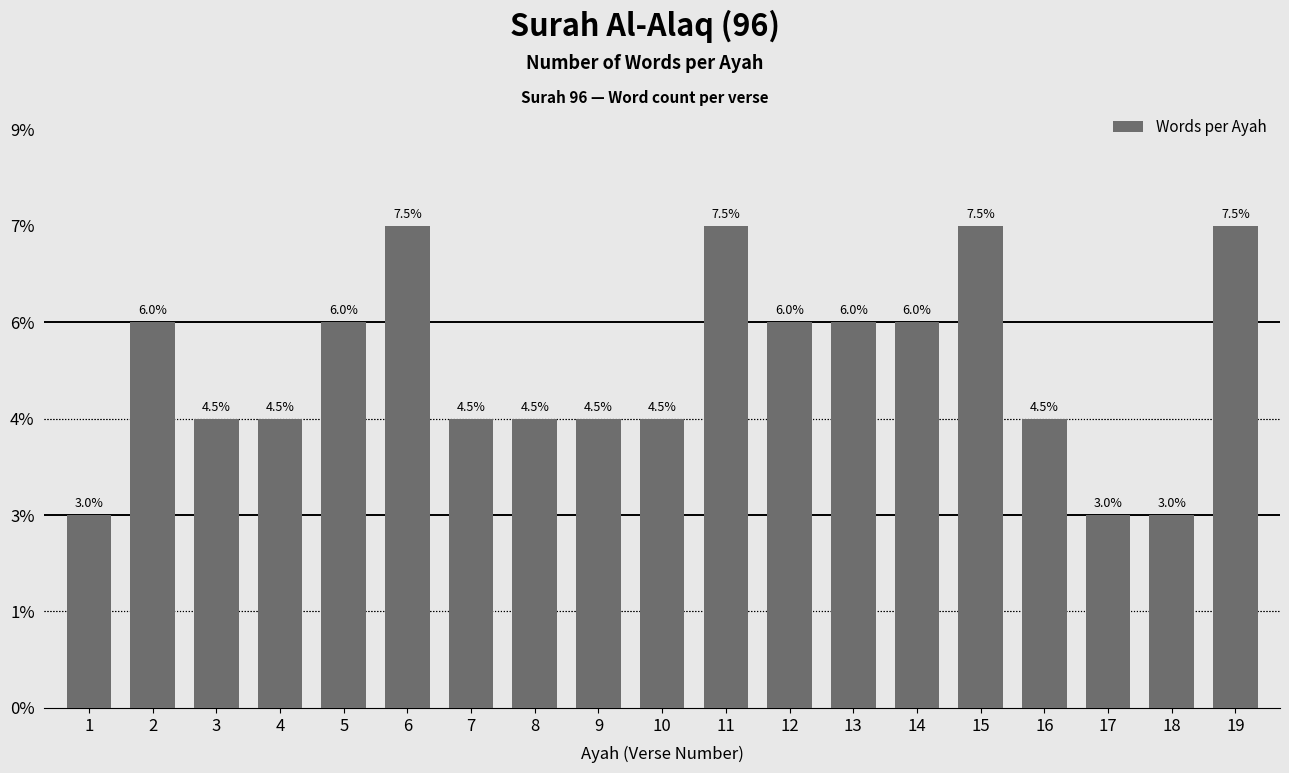

At which label is the value closest to 3?

3